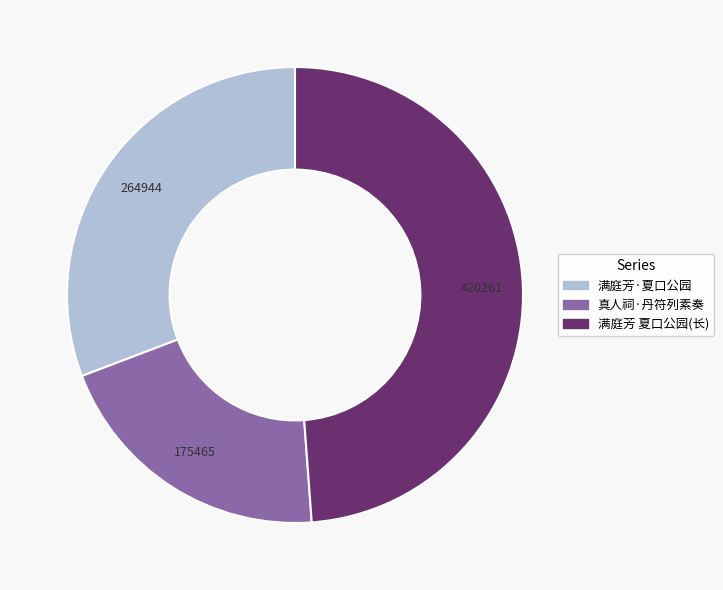

Is there a majority slice in this chart?

No